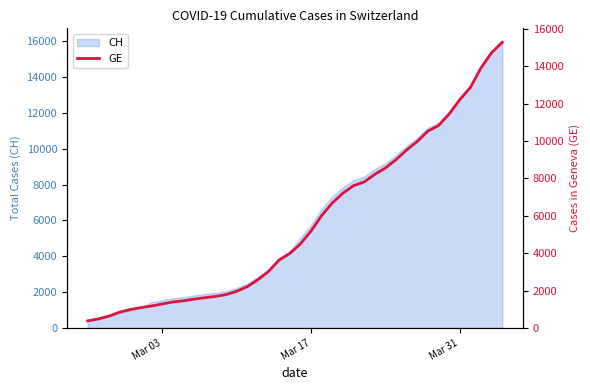

What is the difference between the maximum and second lowest values?

14805